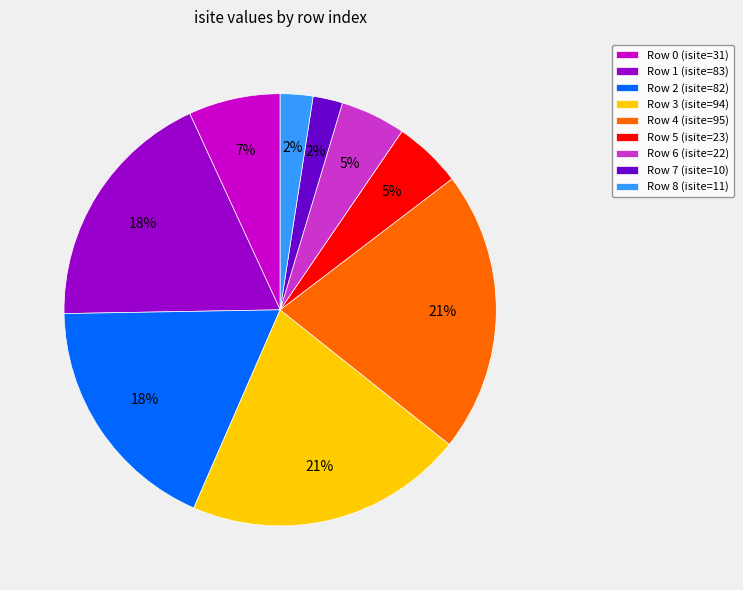

To the nearest percent, what percentage of the pie is Row 3 (isite=94)?

21%